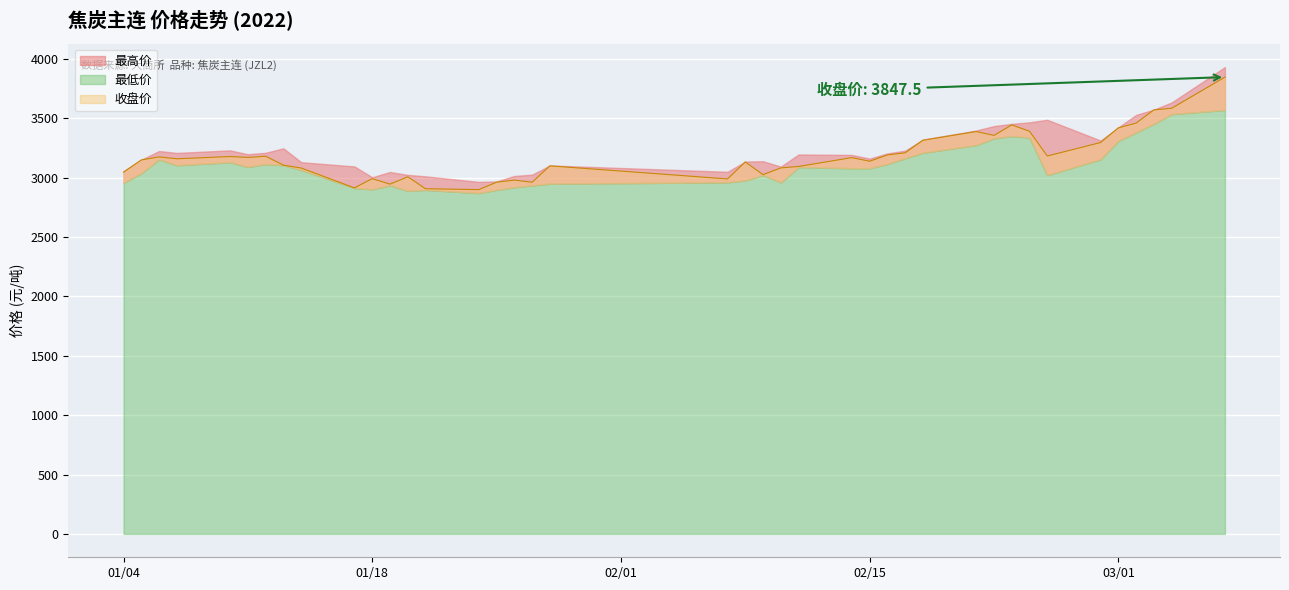

Reading left to right, extract all data points from this chart.

最高价: 3055.0	3151.5	3225.0	3209.0	3230.5	3198.0	3210.0	3248.0	3131.0	3095.0	3004.0	3048.5	3024.0	3012.0	2965.0	2969.0	3015.0	3026.0	3103.5	3050.0	3136.5	3139.0	3094.0	3196.0	3192.0	3161.5	3205.0	3228.0	3322.0	3398.0	3435.0	3454.0	3466.5	3488.0	3313.5	3424.0	3529.0	3574.0	3634.0	3932.0
最低价: 2957.0	3037.5	3154.5	3105.0	3130.5	3091.0	3115.0	3106.0	3066.0	2913.0	2902.5	2936.0	2890.0	2897.5	2871.0	2898.0	2920.0	2935.0	2950.0	2961.0	2977.0	3023.0	2960.0	3090.0	3080.0	3080.0	3115.5	3164.5	3210.0	3275.0	3332.0	3351.0	3338.0	3022.0	3155.0	3310.0	3381.5	3453.5	3536.0	3571.0
收盘价: 3047.0	3150.0	3175.5	3159.5	3178.5	3171.0	3181.0	3106.0	3082.0	2914.5	2992.5	2946.0	3008.0	2907.5	2900.0	2962.5	2980.0	2962.0	3100.0	2990.0	3133.0	3026.0	3083.0	3095.0	3169.5	3139.0	3192.0	3210.0	3315.5	3389.0	3356.5	3445.0	3391.5	3183.0	3296.5	3420.0	3460.0	3571.5	3585.0	3847.5